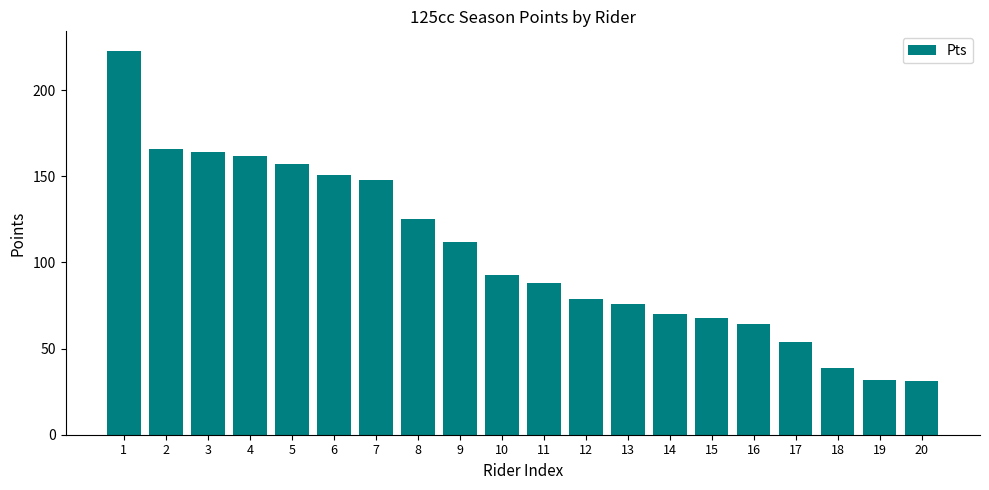

Which has a higher value, 16 or 7?

7